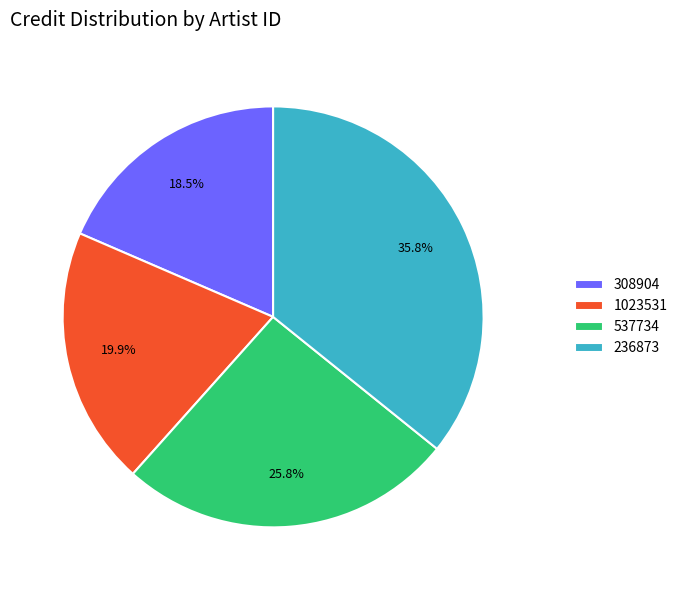

To the nearest percent, what is the difference between the 1023531 and 308904 slice percentages?

1%